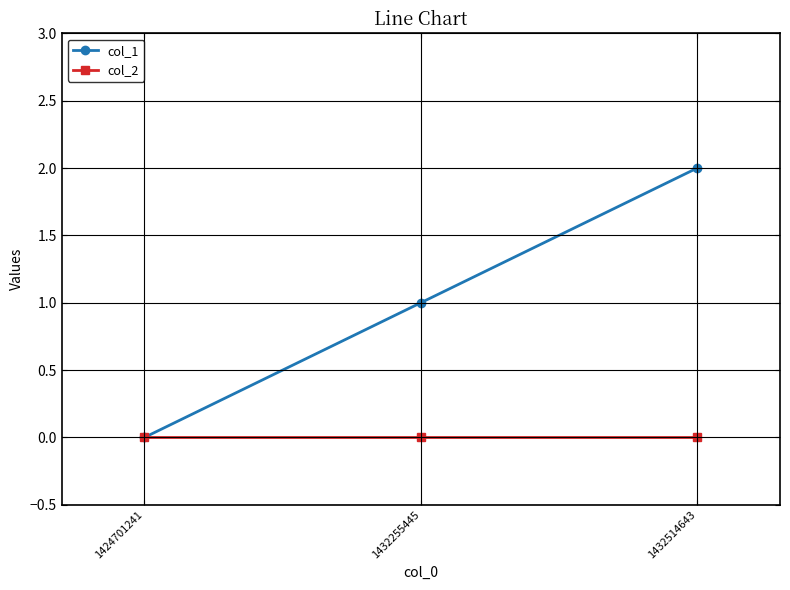

List the series in order of their overall mean, highest first.

col_1, col_2